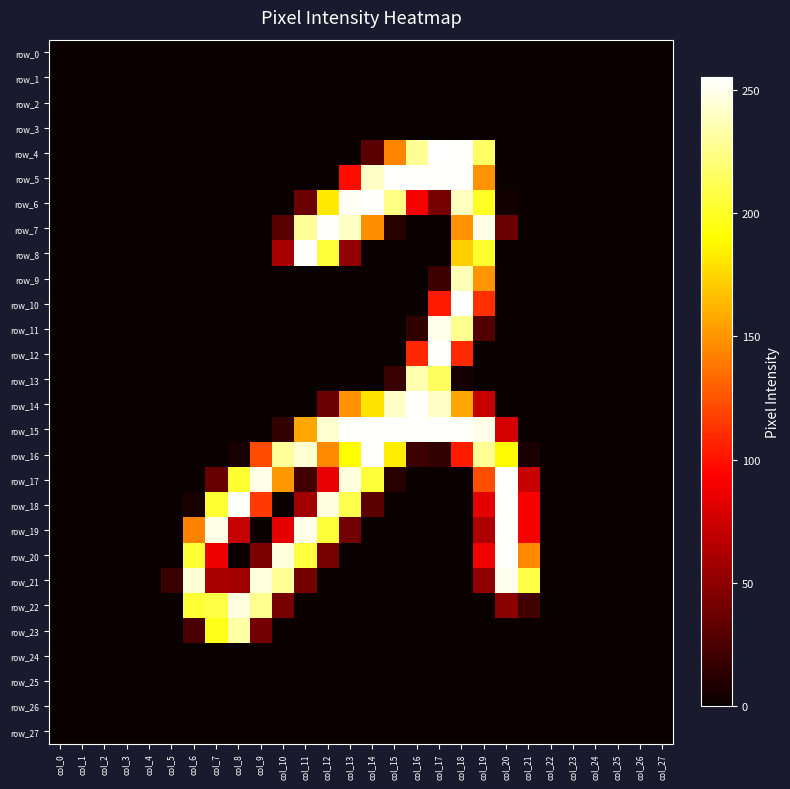

At which category is the sum across all series the highest?

col_18